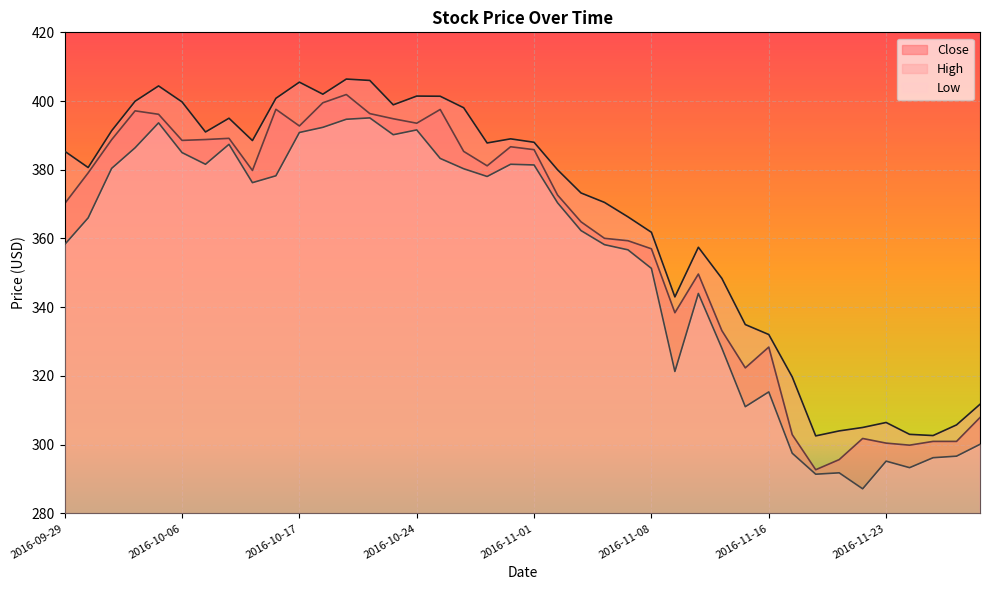

Reading right to left, extract all data points from this chart.

Close: 307.9	301.0	301.0	299.9	300.5	301.8	295.6	292.7	302.9	328.4	322.4	333.2	349.6	338.4	357.0	359.4	360.0	364.9	372.6	385.9	386.7	381.1	385.4	397.5	393.5	394.9	396.4	401.9	399.5	392.8	397.6	379.8	389.1	388.8	388.5	396.1	397.1	388.8	379.1	370.1
High: 311.8	305.8	302.6	303.0	306.5	305.0	304.0	302.5	319.7	332.0	335.0	348.4	357.5	343.0	361.8	366.3	370.5	373.2	380.0	388.0	389.0	387.8	398.0	401.4	401.5	398.9	406.0	406.4	402.0	405.5	400.8	388.5	395.0	391.0	399.8	404.4	400.0	391.4	380.6	385.4
Low: 300.1	296.6	296.2	293.3	295.2	287.1	291.8	291.4	297.5	315.4	311.0	328.1	344.0	321.3	351.3	356.7	358.2	362.3	370.4	381.4	381.6	378.0	380.3	383.3	391.6	390.2	395.1	394.7	392.4	390.9	378.2	376.2	387.4	381.6	385.0	393.6	386.4	380.4	366.0	358.2